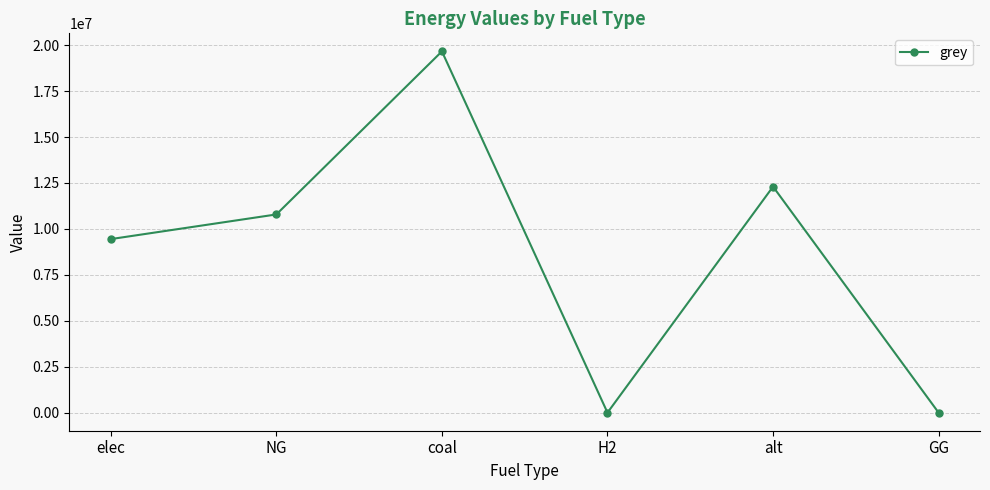

The value at NG is 2209137.8. True or false?

False